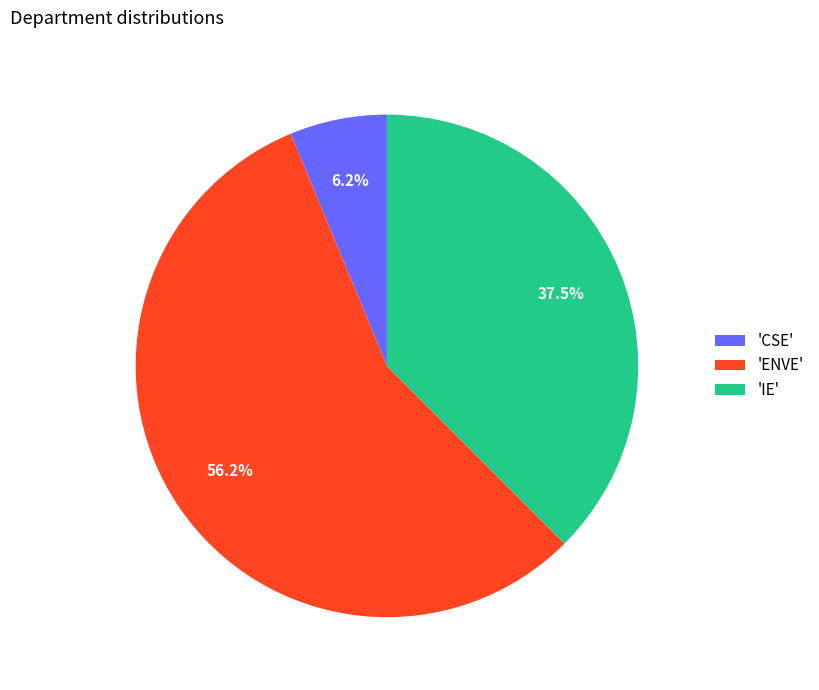

Rank the categories by value from lowest to highest.

'CSE', 'IE', 'ENVE'